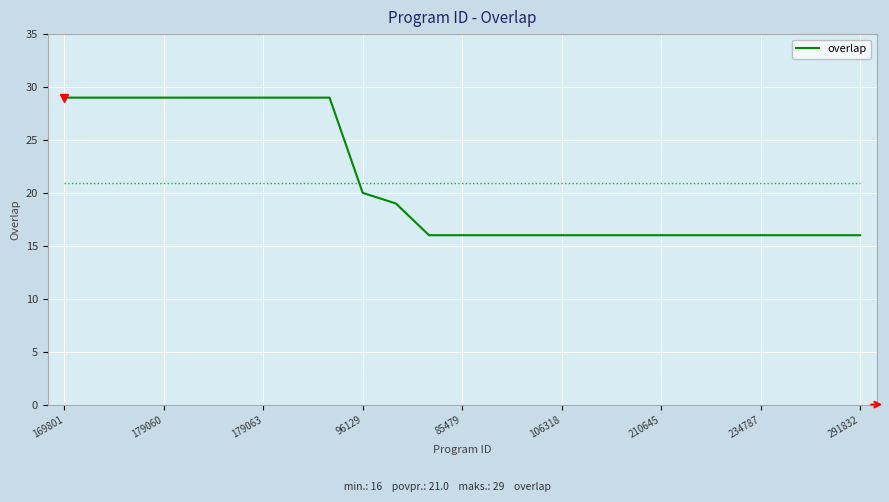

Reading right to left, list all the values displayed in this chart.

16	16	16	16	16	16	16	16	16	16	16	16	16	16	19	20	29	29	29	29	29	29	29	29	29